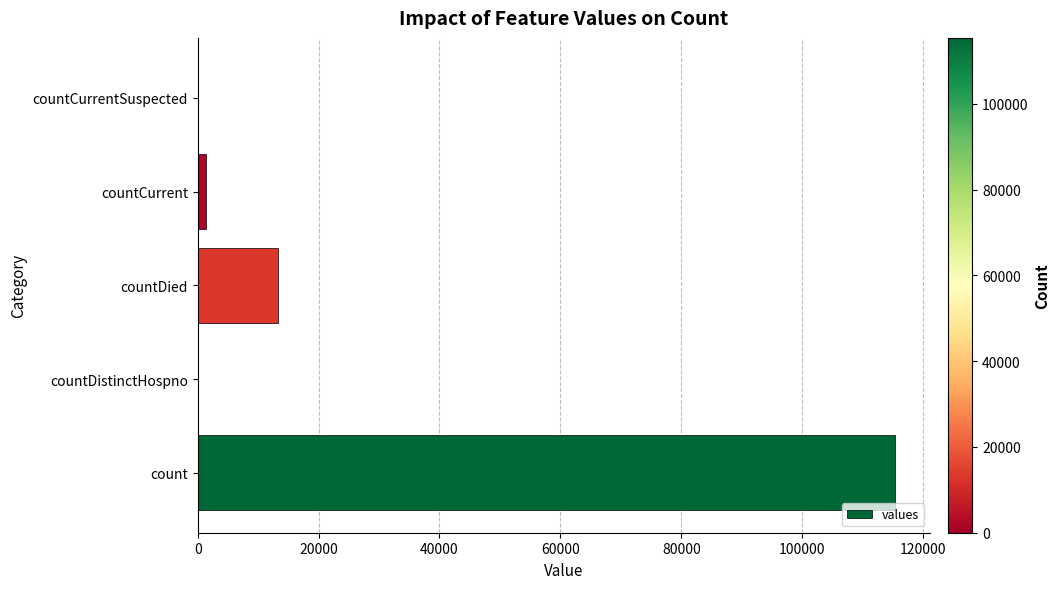

What is the change in value from countDistinctHospno to countDied?

+13343